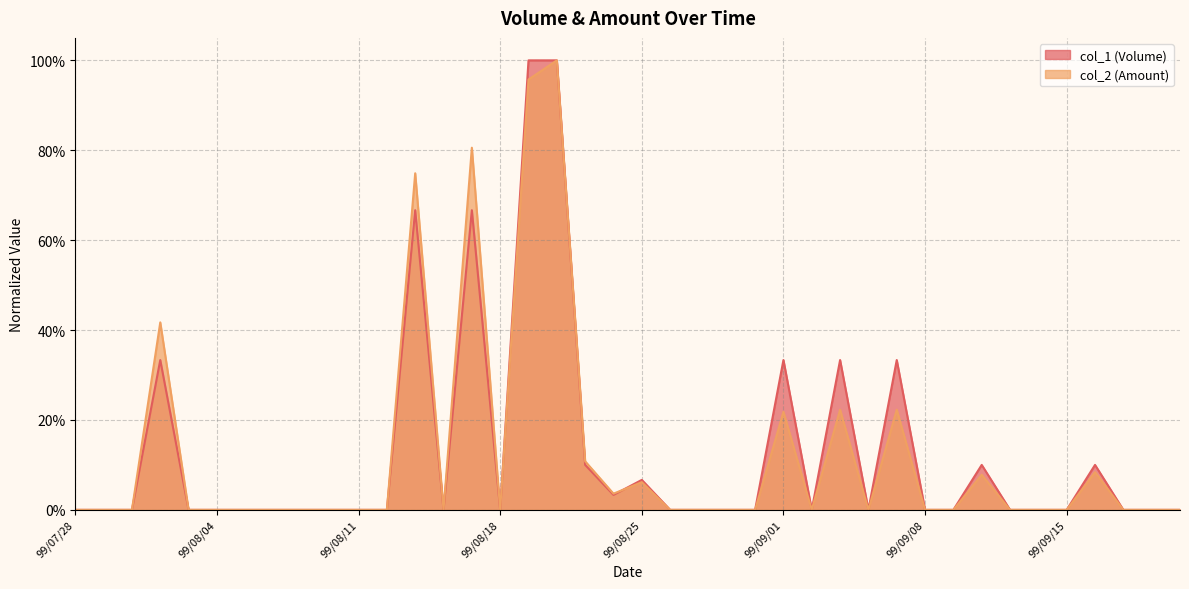

Which series changed the most between 99/08/10 and 99/08/30?

col_1